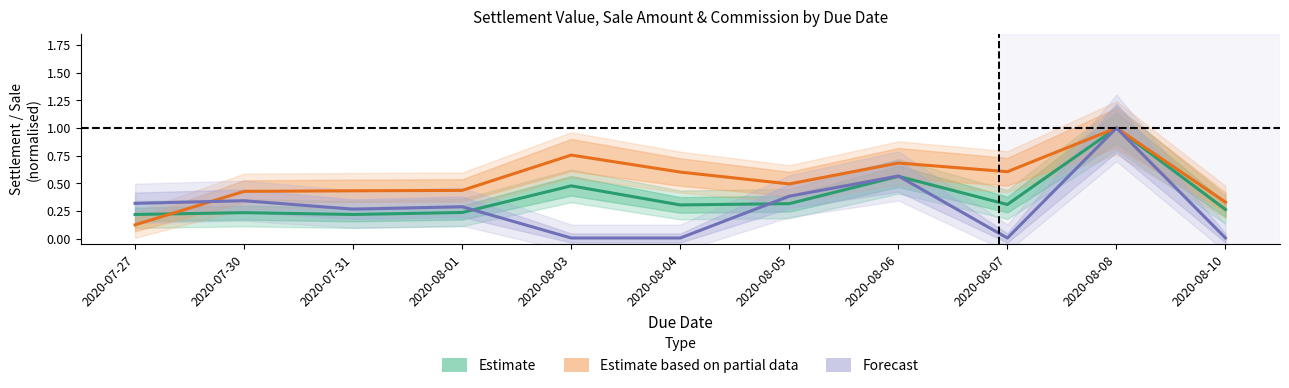

Reading left to right, extract all data points from this chart.

Estimate: 0.2	0.2	0.2	0.2	0.5	0.3	0.3	0.6	0.3	1.0	0.3
Estimate based on partial data: 0.1	0.4	0.4	0.4	0.8	0.6	0.5	0.7	0.6	1.0	0.3
Forecast: 0.3	0.3	0.3	0.3	0.0	0.0	0.4	0.6	0.0	1.0	0.0